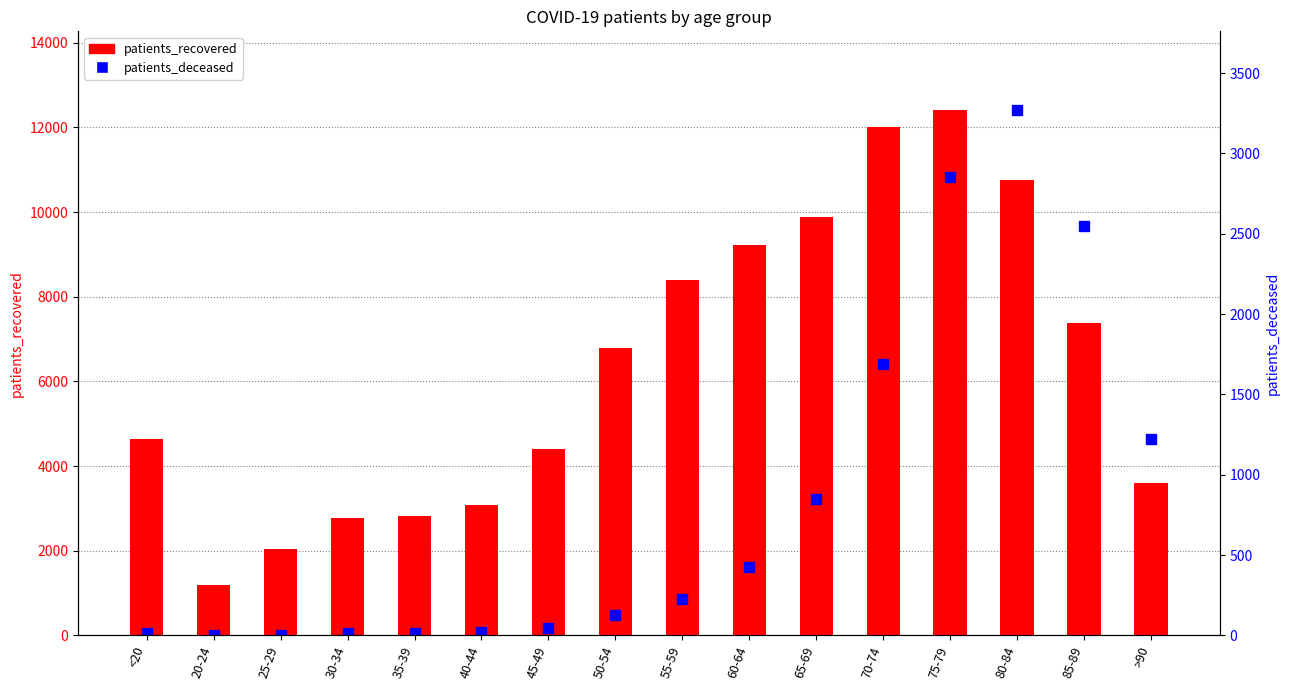

Which series changed the most between 75-79 and 85-89?

patients_recovered